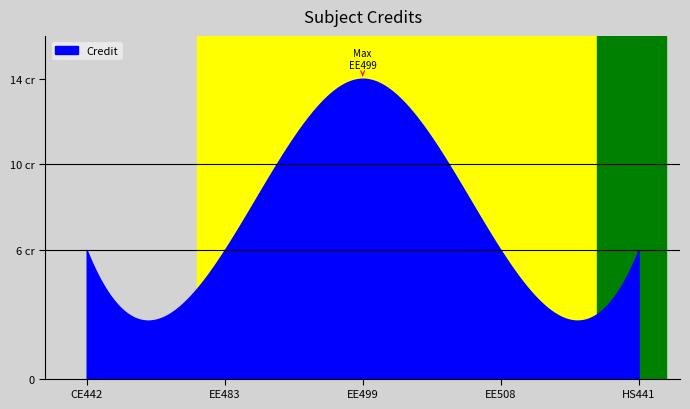

What is the difference between the maximum and minimum values?

8